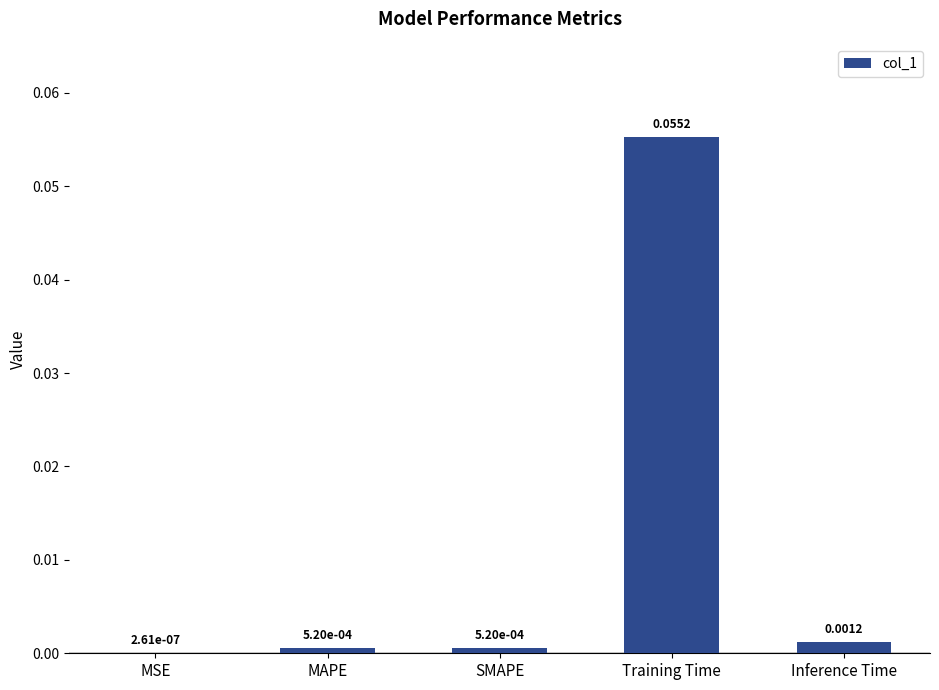

Between Training Time and MAPE, which is larger?

Training Time